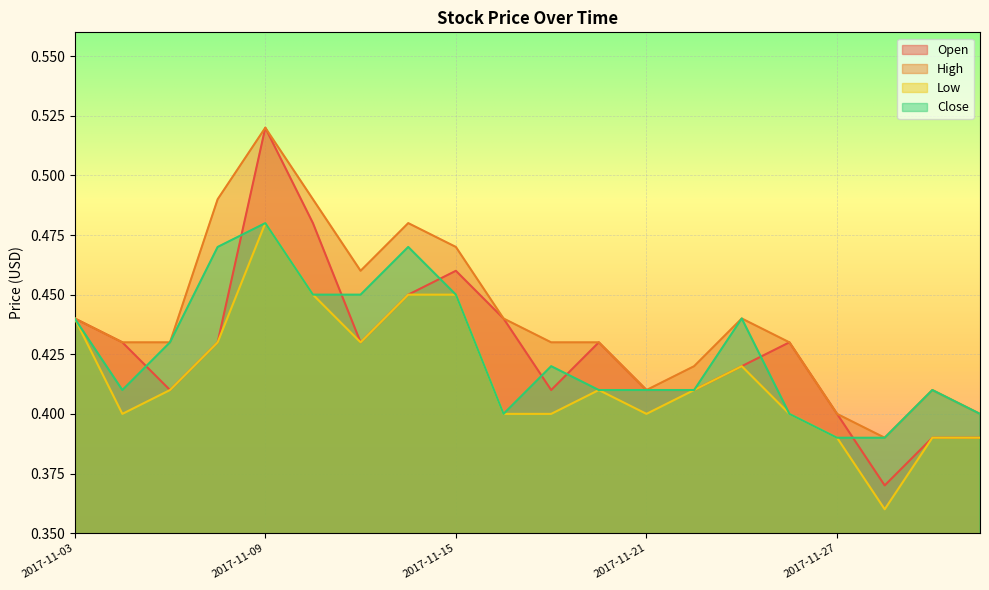

Reading left to right, extract all data points from this chart.

Open: 0.4	0.4	0.4	0.4	0.5	0.5	0.4	0.5	0.5	0.4	0.4	0.4	0.4	0.4	0.4	0.4	0.4	0.4	0.4	0.4
High: 0.4	0.4	0.4	0.5	0.5	0.5	0.5	0.5	0.5	0.4	0.4	0.4	0.4	0.4	0.4	0.4	0.4	0.4	0.4	0.4
Low: 0.4	0.4	0.4	0.4	0.5	0.5	0.4	0.5	0.5	0.4	0.4	0.4	0.4	0.4	0.4	0.4	0.4	0.4	0.4	0.4
Close: 0.4	0.4	0.4	0.5	0.5	0.5	0.5	0.5	0.5	0.4	0.4	0.4	0.4	0.4	0.4	0.4	0.4	0.4	0.4	0.4